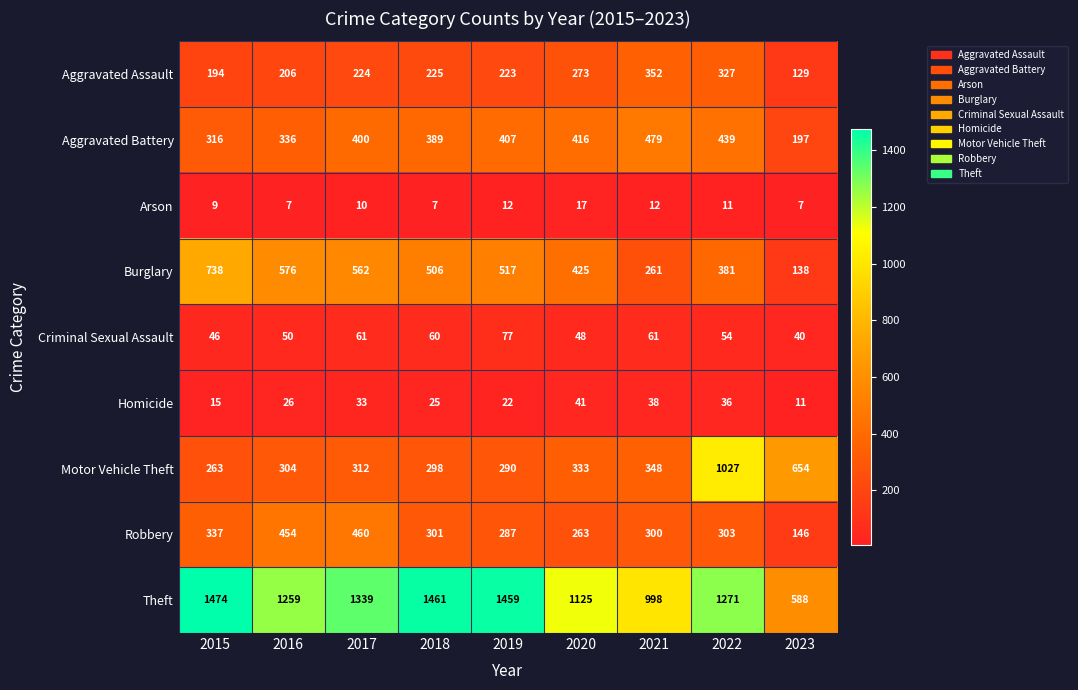

Which series has the largest total across all categories?

Theft